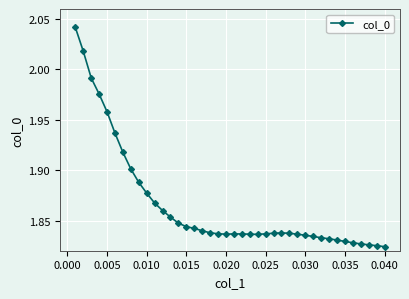

What is the sum of all values?

74.6